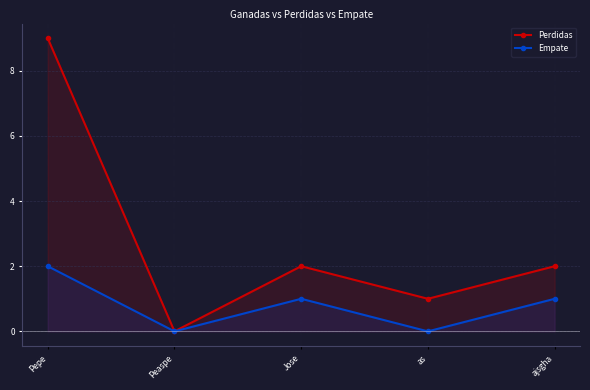

Which series has the widest spread of values?

Perdidas